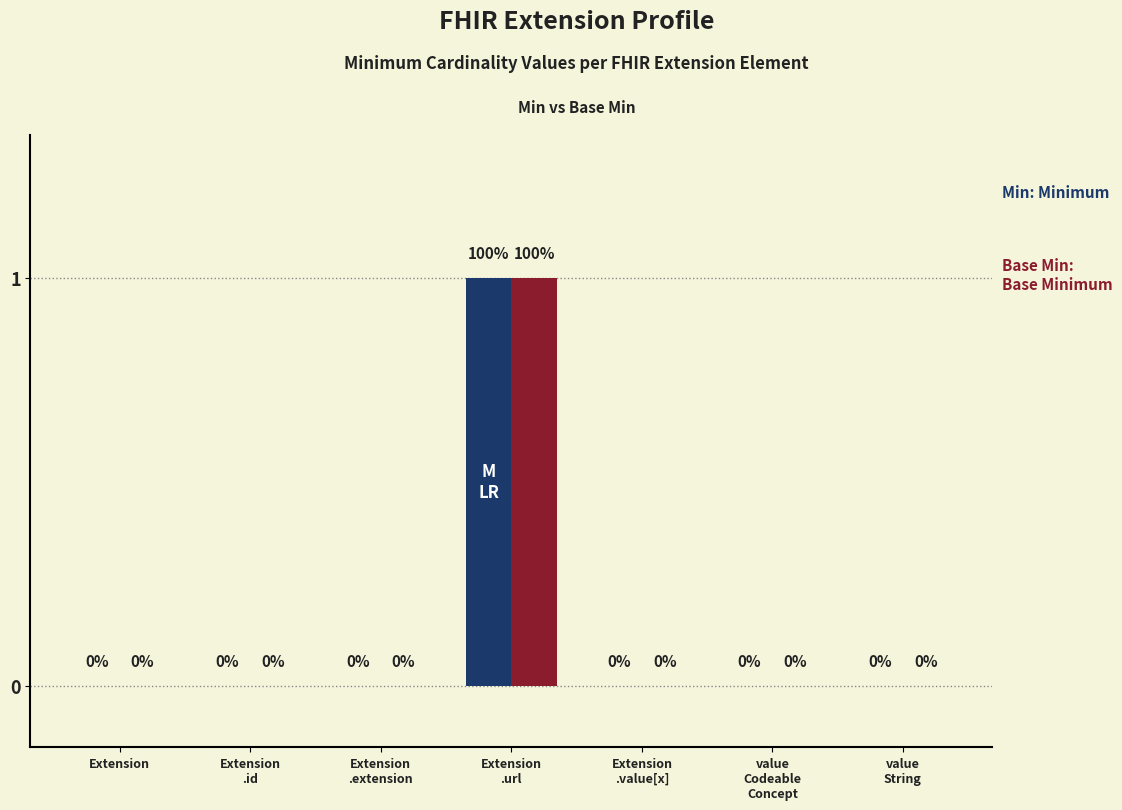

Which category has the highest value across all series?

Extension
.url